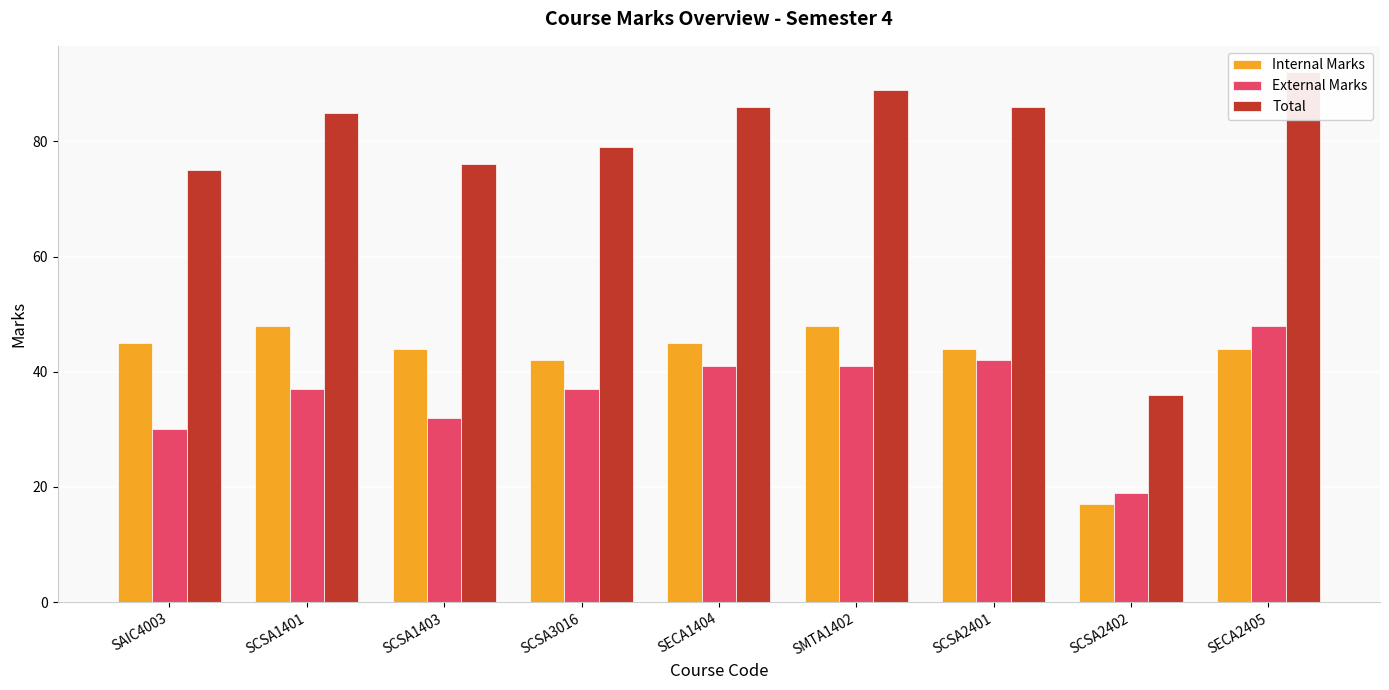

At which category is the sum across all series the highest?

SECA2405